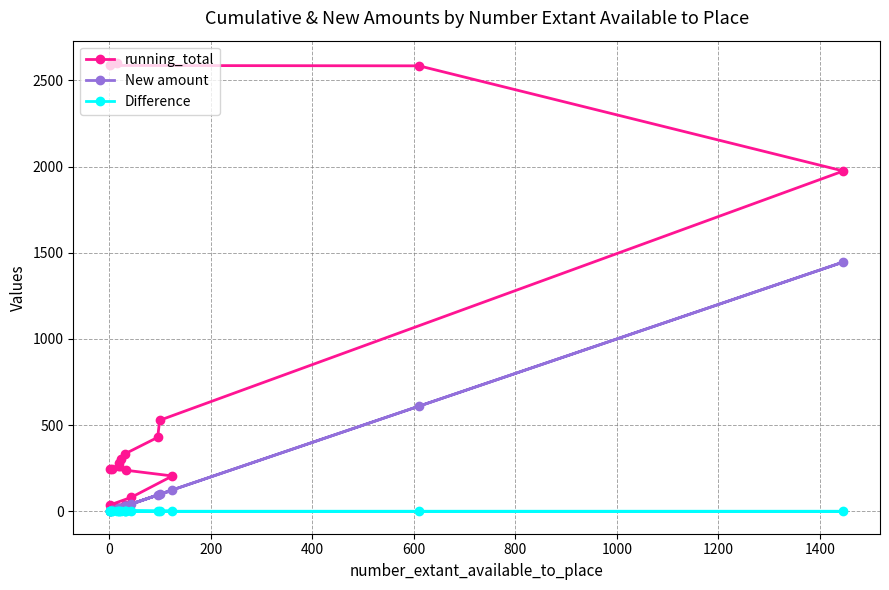

How many categories are shown in the chart?

18